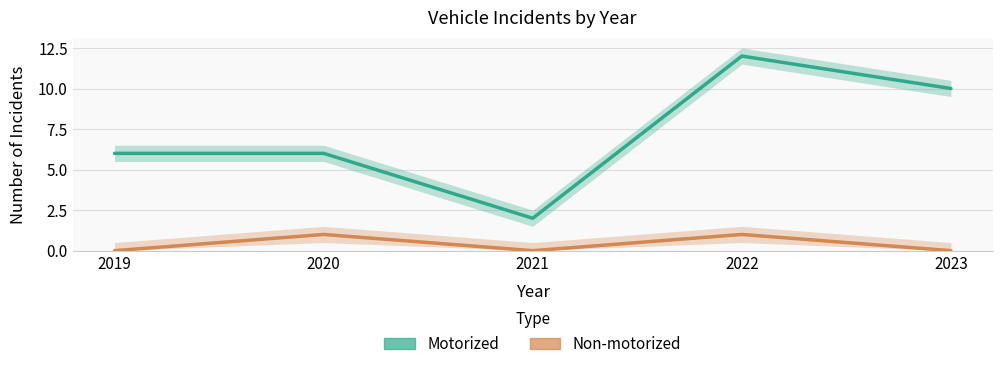

What value does the Motorized series have at 2022, to the nearest 5?

10